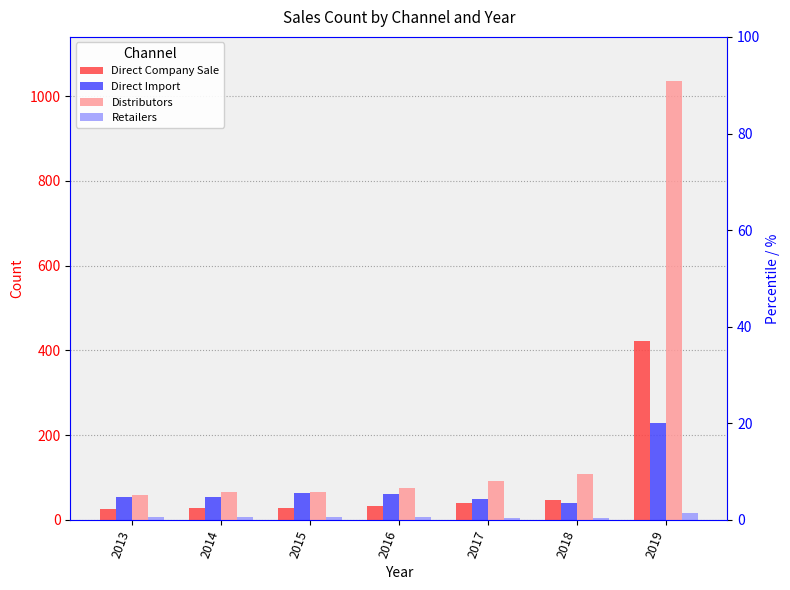

How many categories are shown in the chart?

7